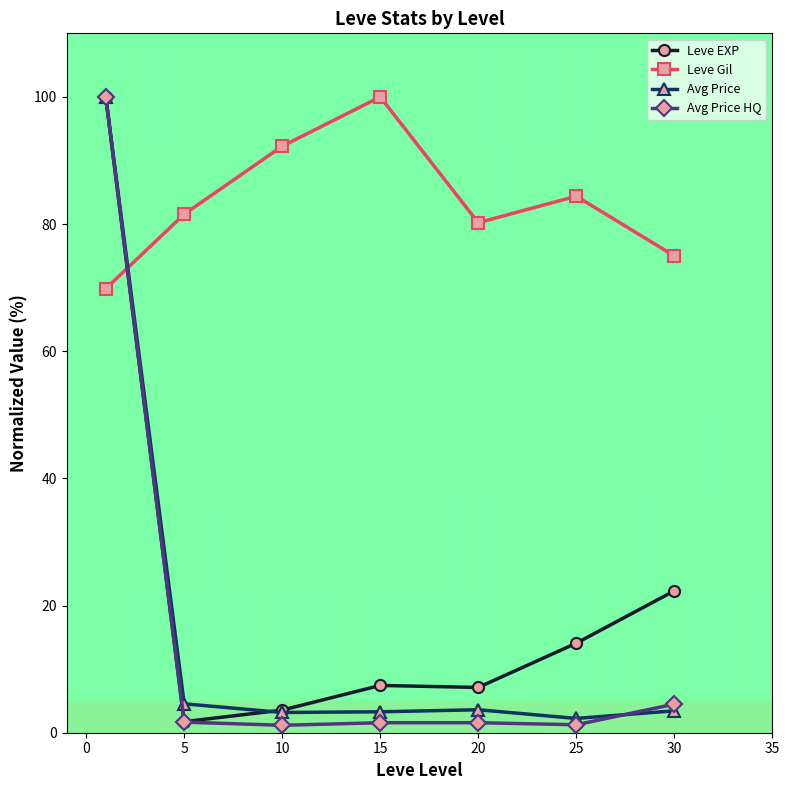

True or false: Leve EXP and Leve Gil cross at least once.

True